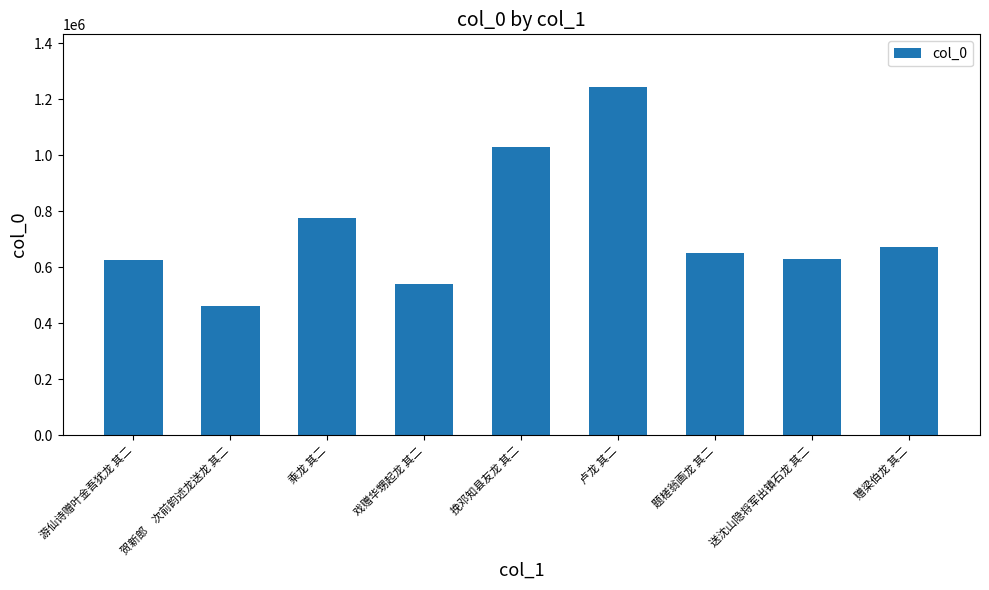

Is it true that the value at 游仙诗赠叶金吾犹龙 其二 is 626871?

True